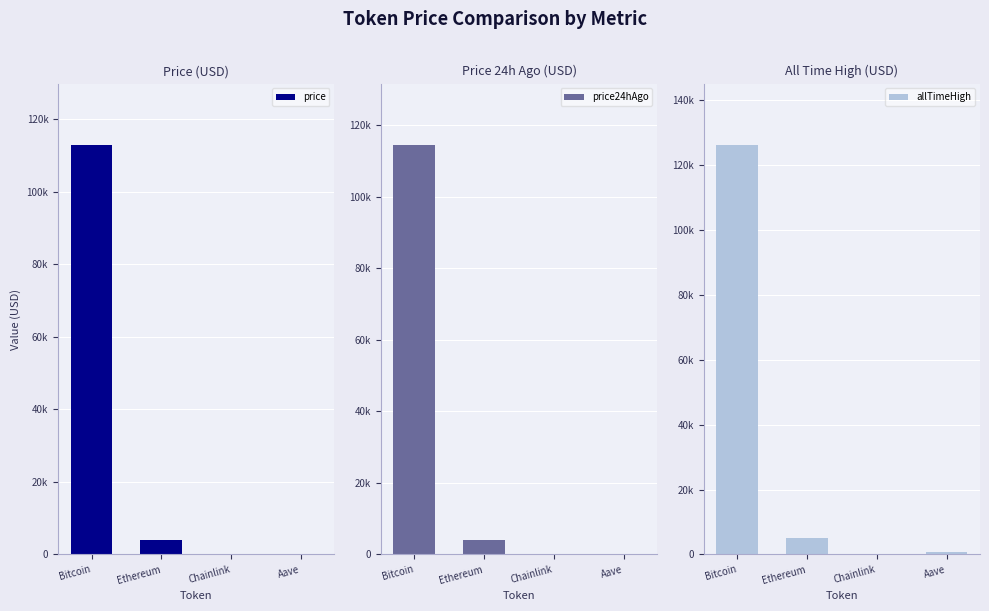

The allTimeHigh series shows 126080.0 at Bitcoin. True or false?

True